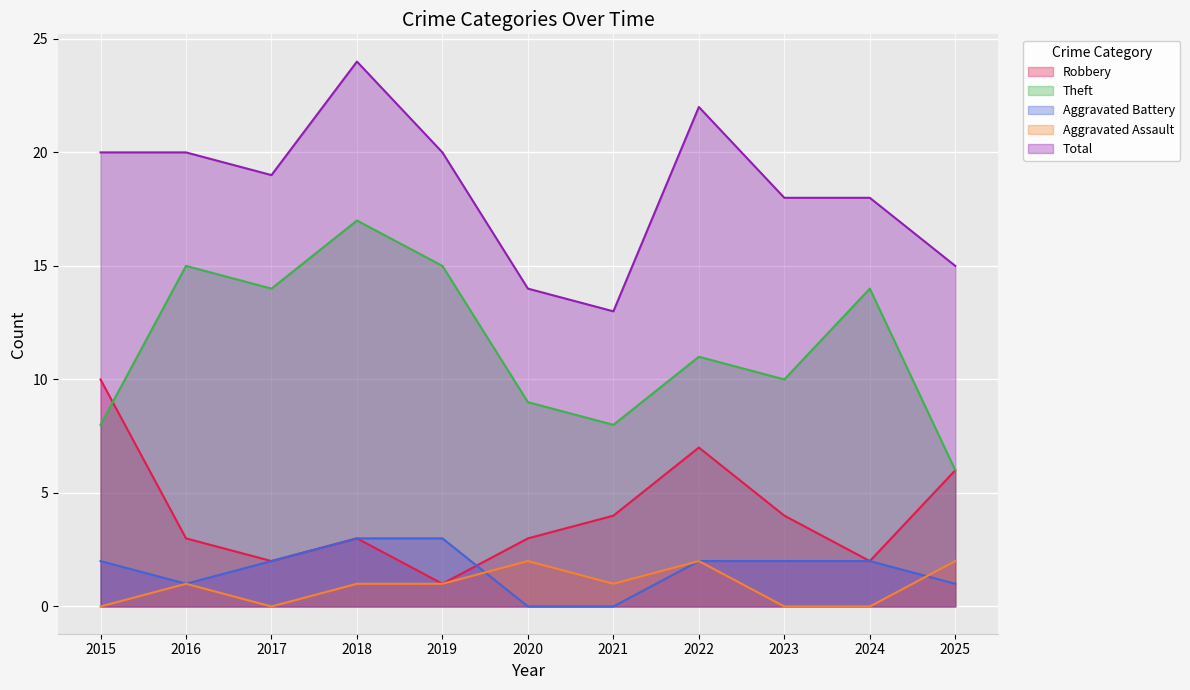

What is the value of the Robbery point at the 3rd from the left?

2